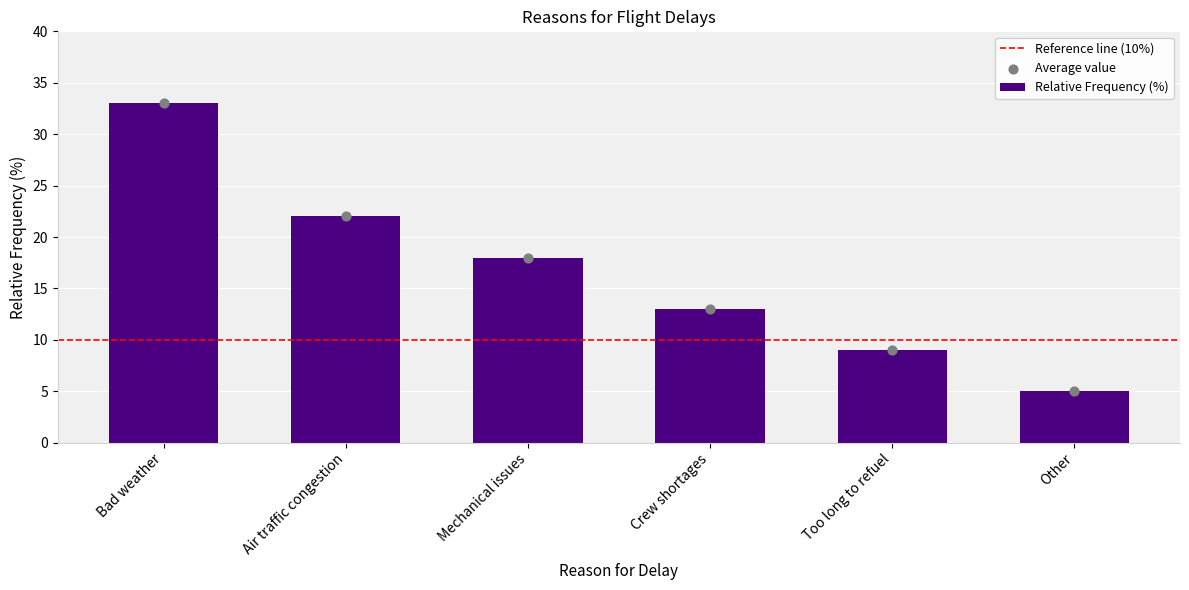

What is the change in value from Mechanical issues to Too long to refuel?

-9